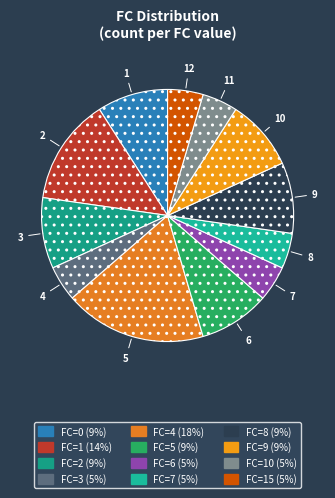

Count the number of slices in the pie.

12